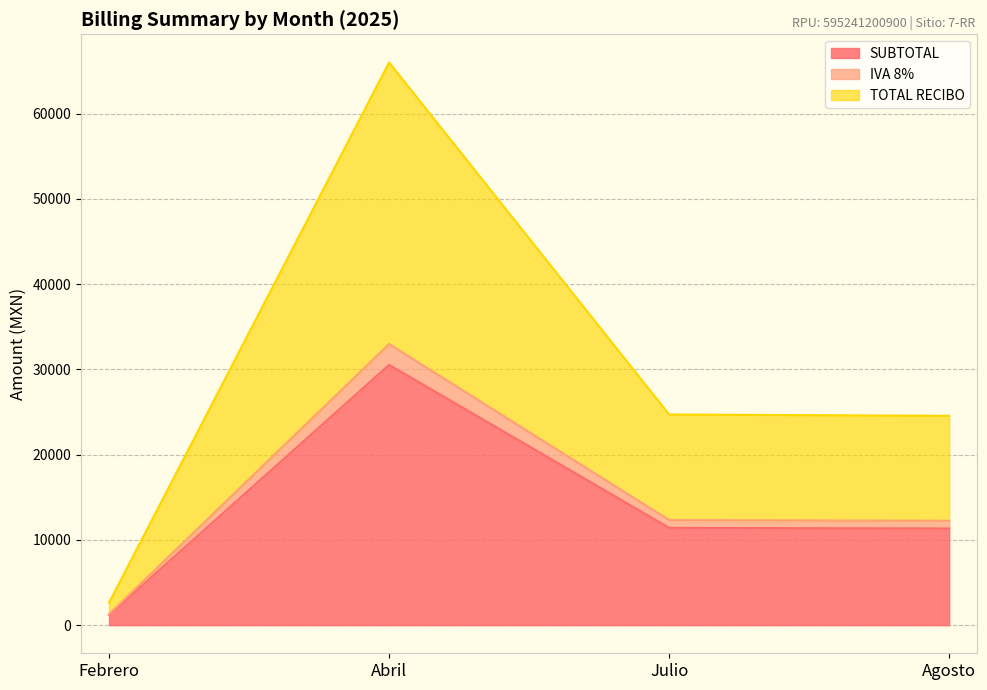

True or false: SUBTOTAL has a value of 11413.4 at Julio.

True